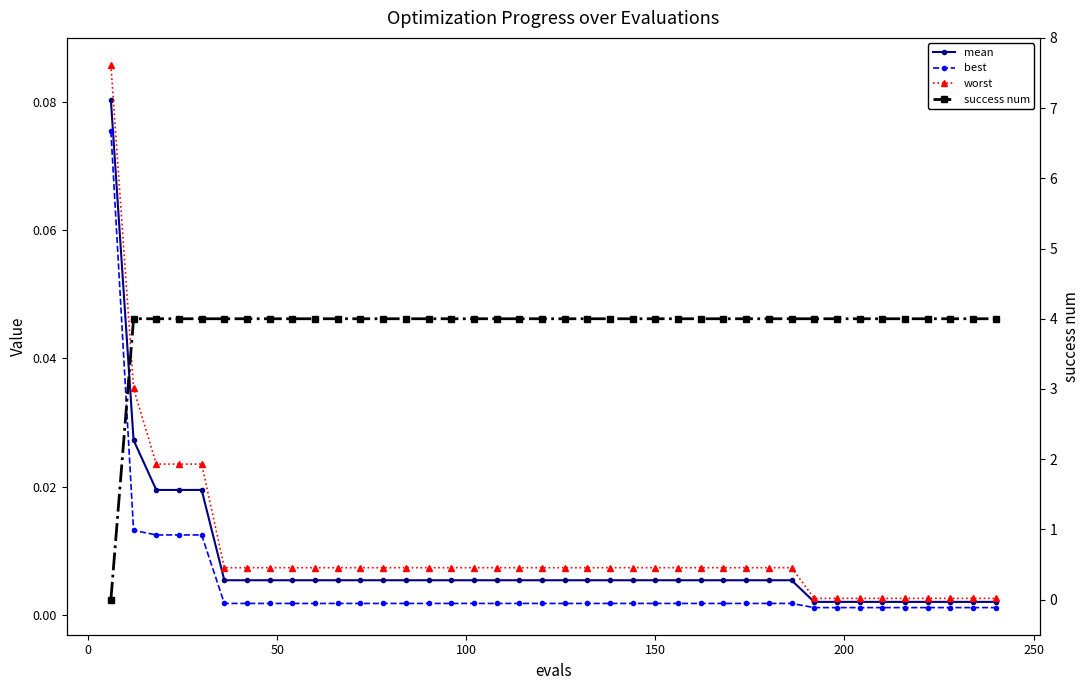

True or false: worst and success num cross at least once.

True